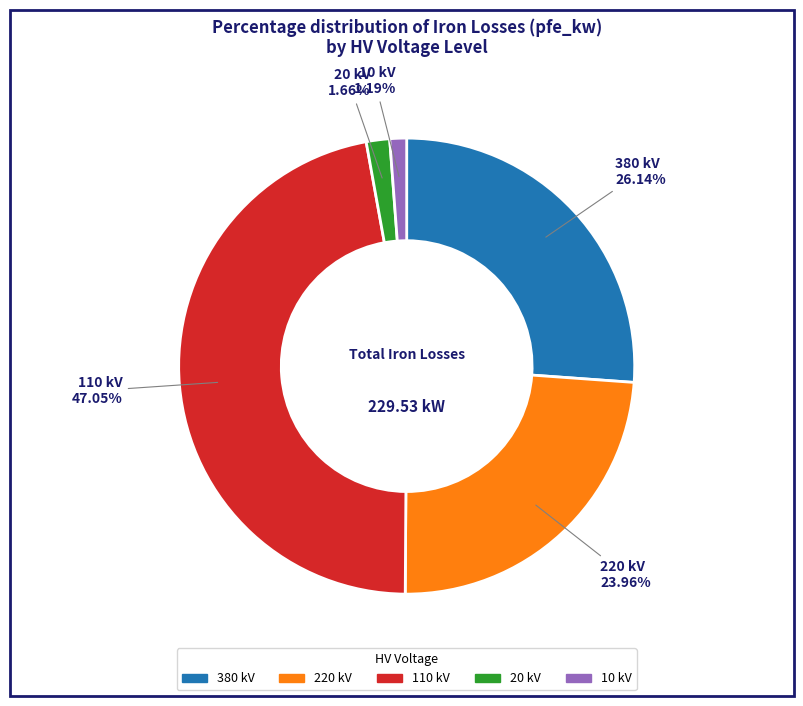

Does any single category account for the majority?

No